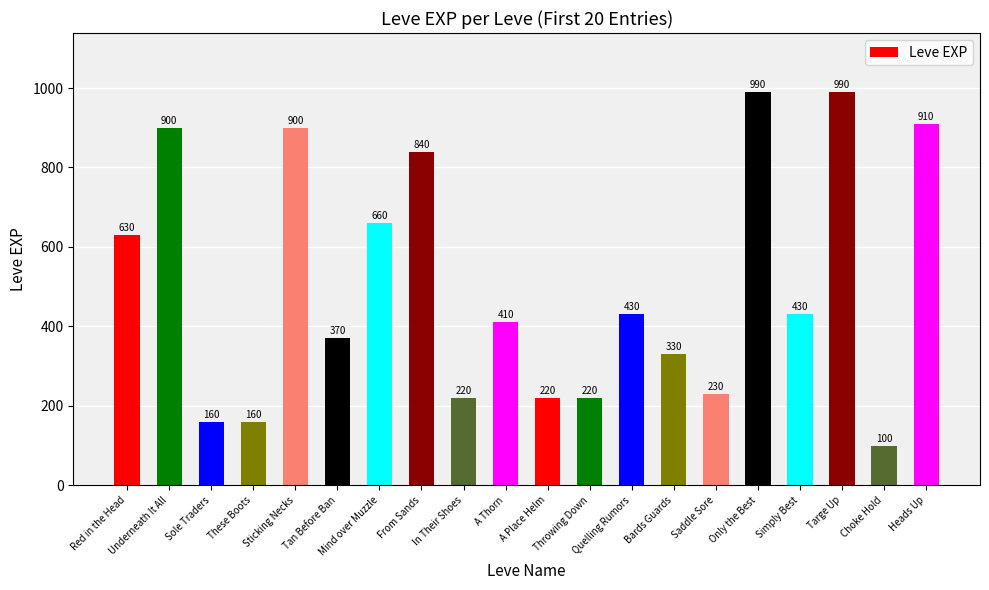

Reading left to right, list all the values displayed in this chart.

630	900	160	160	900	370	660	840	220	410	220	220	430	330	230	990	430	990	100	910